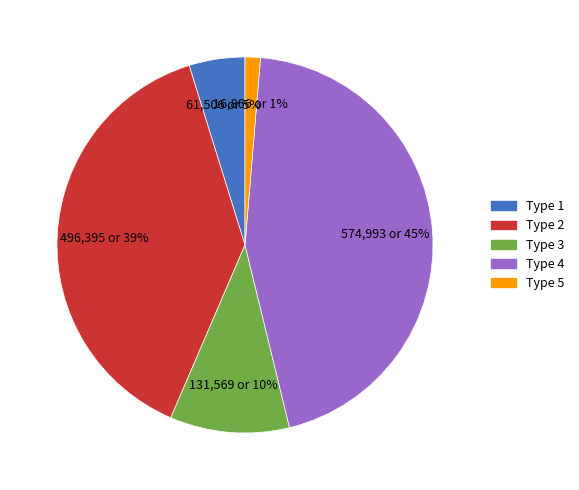

Is there a majority slice in this chart?

No